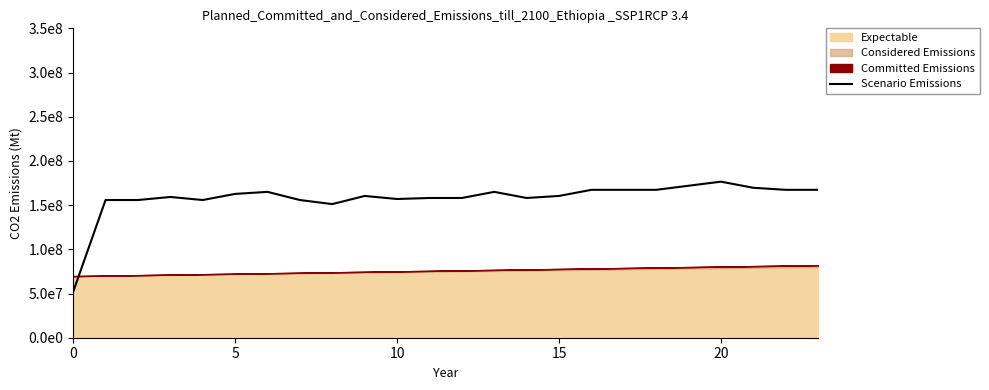

What is the difference between the values at 15 and 23?

6923076.9